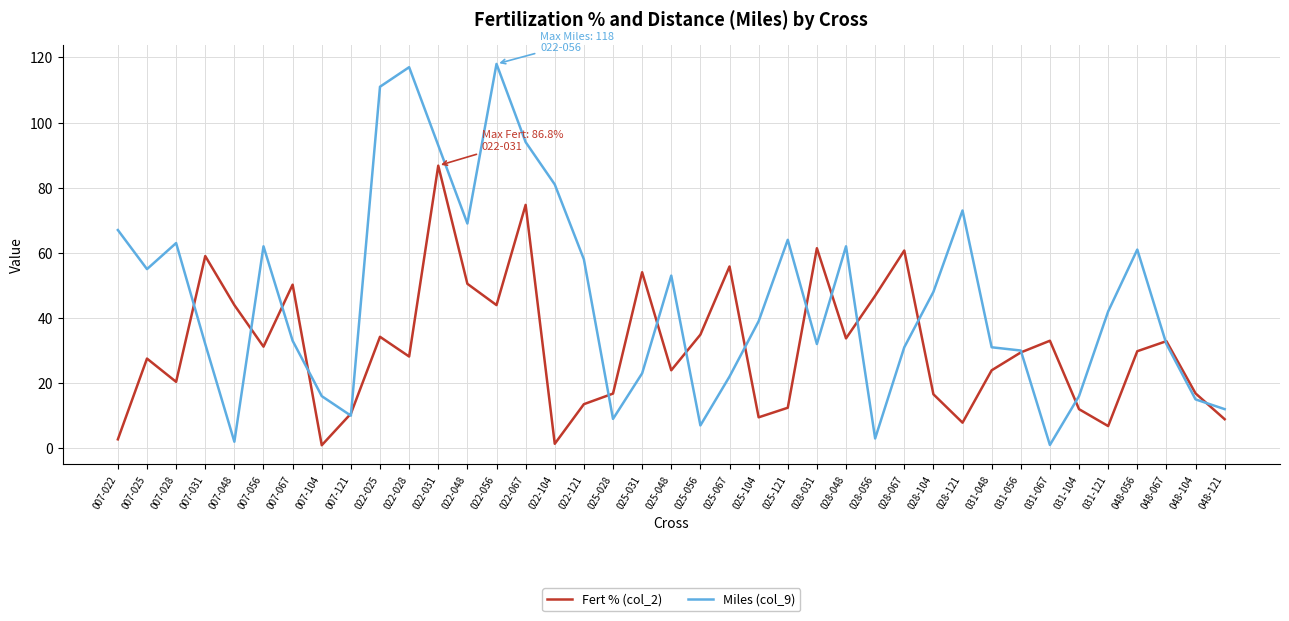

True or false: Fert % (col_2) has a value of 4.9 at 025-048.

False